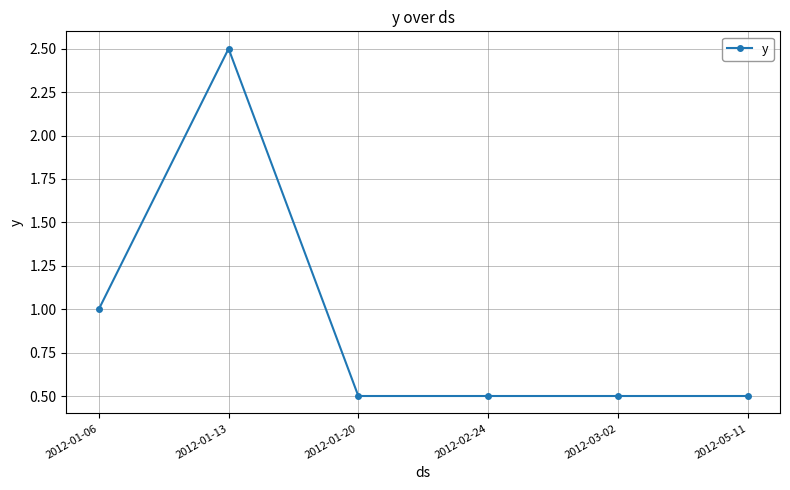

What is the change in value from 2012-01-06 to 2012-05-11?

-0.5